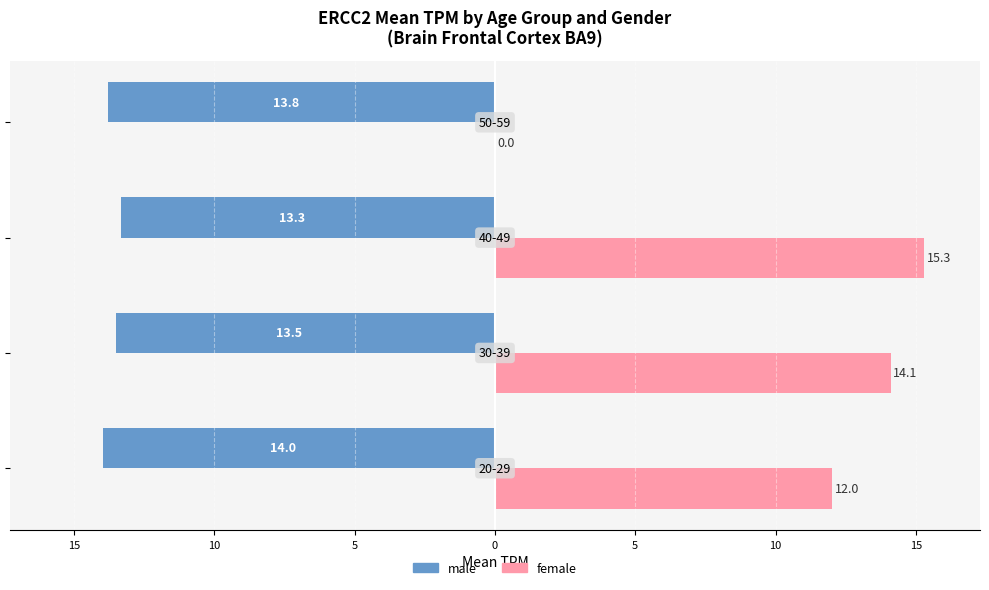

What are all the series names shown in the legend?

male, female